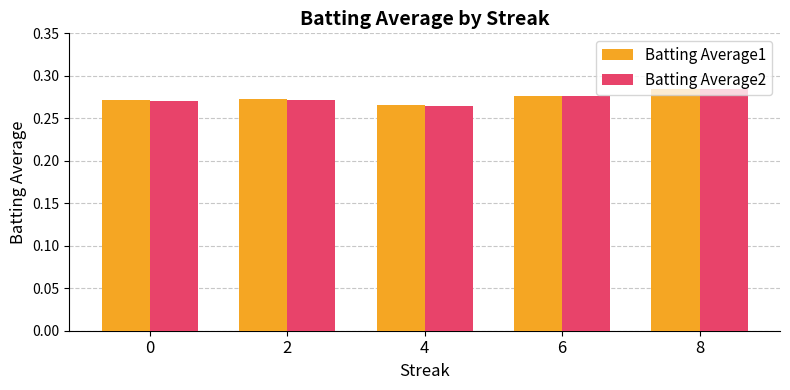

Is the value of Batting Average1 at 8 greater than the value of Batting Average2 at 4?

Yes